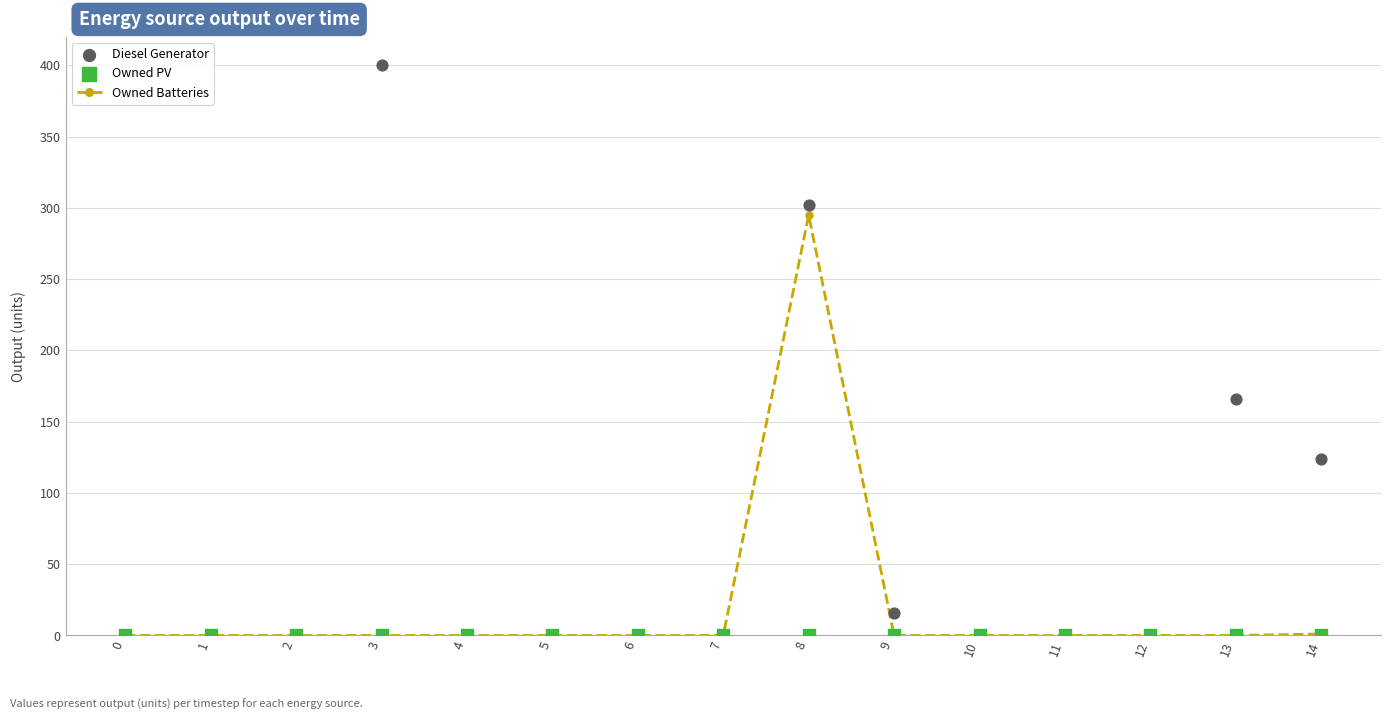

At how many categories does at least one series exceed 53?

4